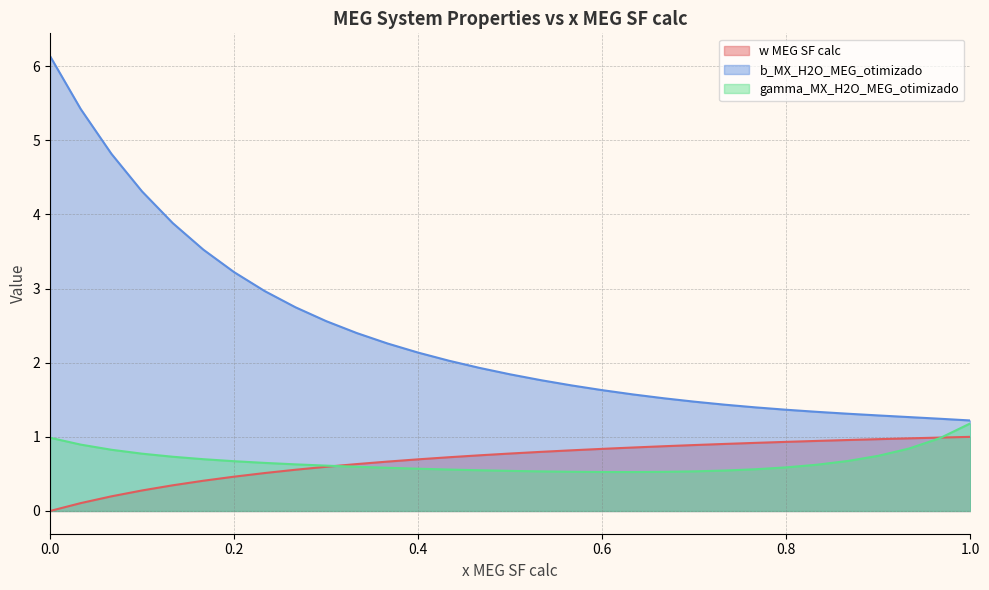

What is the sum of the b_MX_H2O_MEG_otimizado values at 0.06666666666666667 and 0.8666666666666667?

6.1